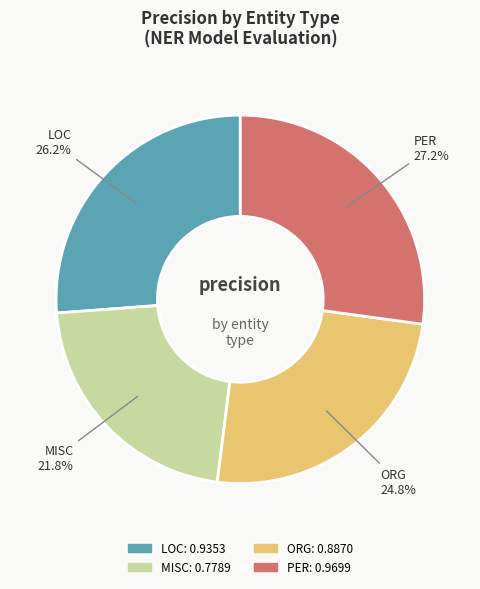

Which slice is the smallest?

MISC